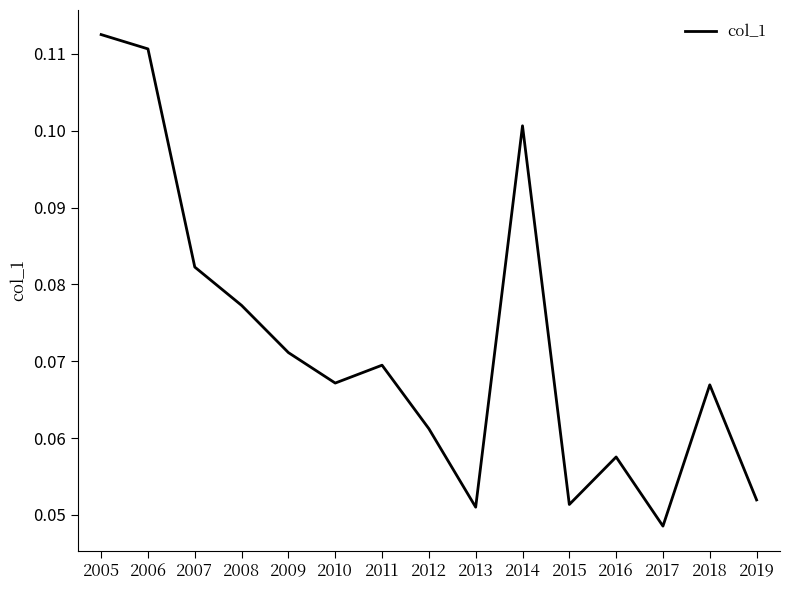

The value at 2006 is 0.1. True or false?

True